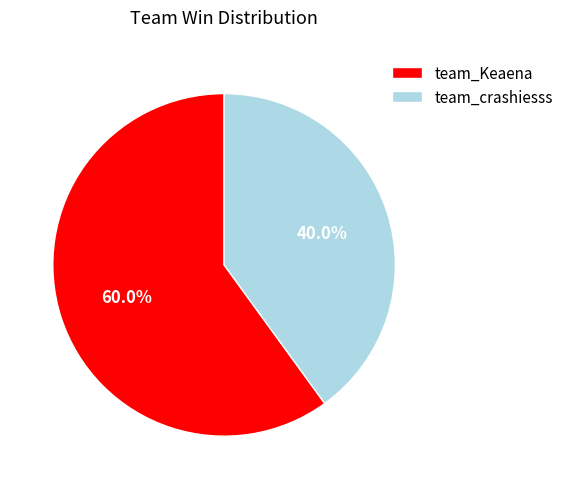

True or false: team_Keaena accounts for 74% of the total.

False